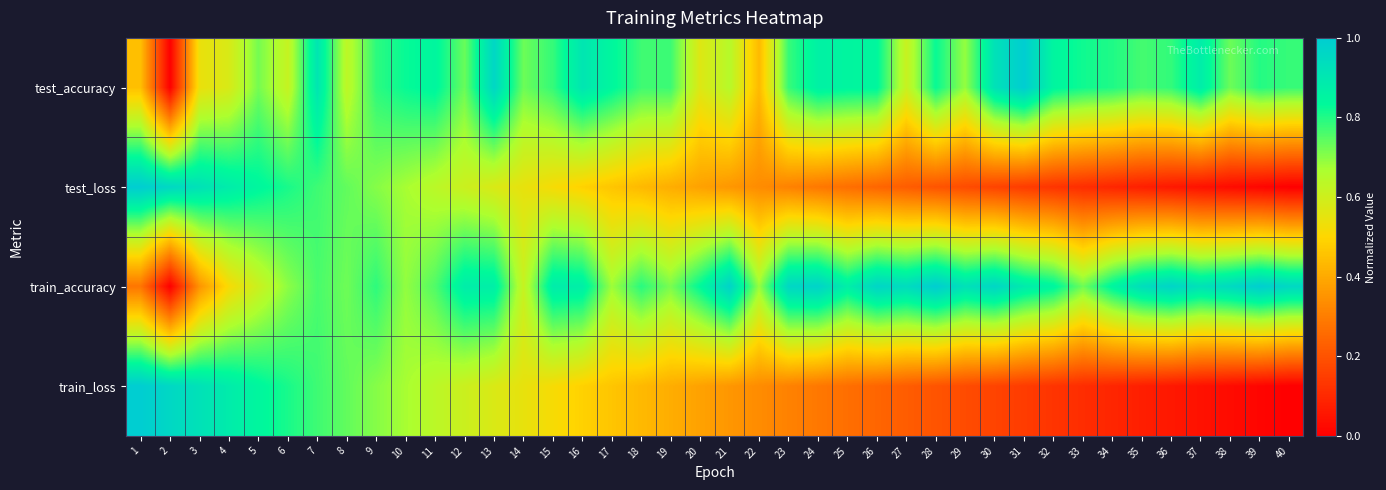

Which series changed the most between 17 and 18?

train_accuracy